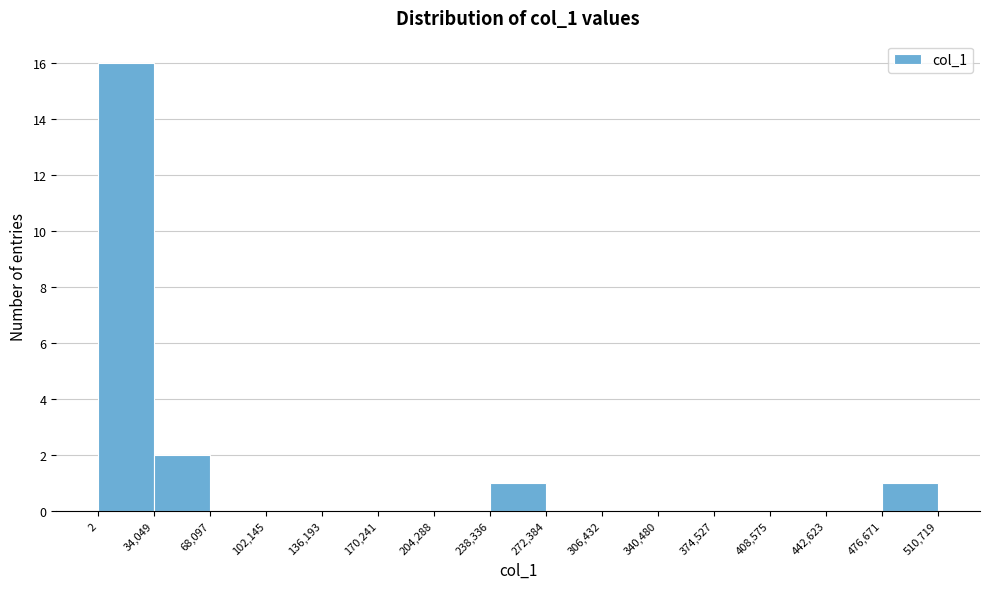

Reading left to right, list every bar in this chart as the range it spans on the x-axis followed by its height. The values are not printed on the chart, so give them approximately, as read against the axis.

2 to 34,049: 16
34,049 to 68,097: 2
68,097 to 102,145: 0
102,145 to 136,193: 0
136,193 to 170,241: 0
170,241 to 204,288: 0
204,288 to 238,336: 0
238,336 to 272,384: 1
272,384 to 306,432: 0
306,432 to 340,480: 0
340,480 to 374,527: 0
374,527 to 408,575: 0
408,575 to 442,623: 0
442,623 to 476,671: 0
476,671 to 510,719: 1